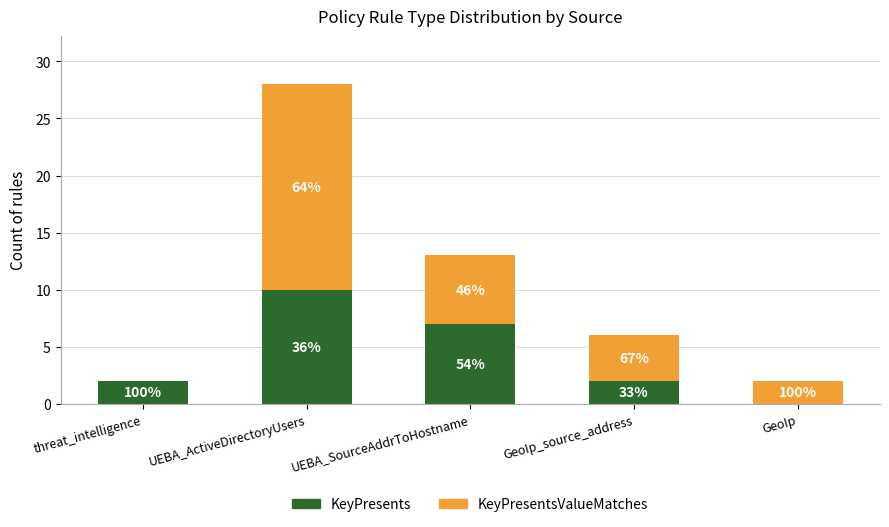

What is the label of the 3rd bar from the left?

UEBA_SourceAddrToHostname